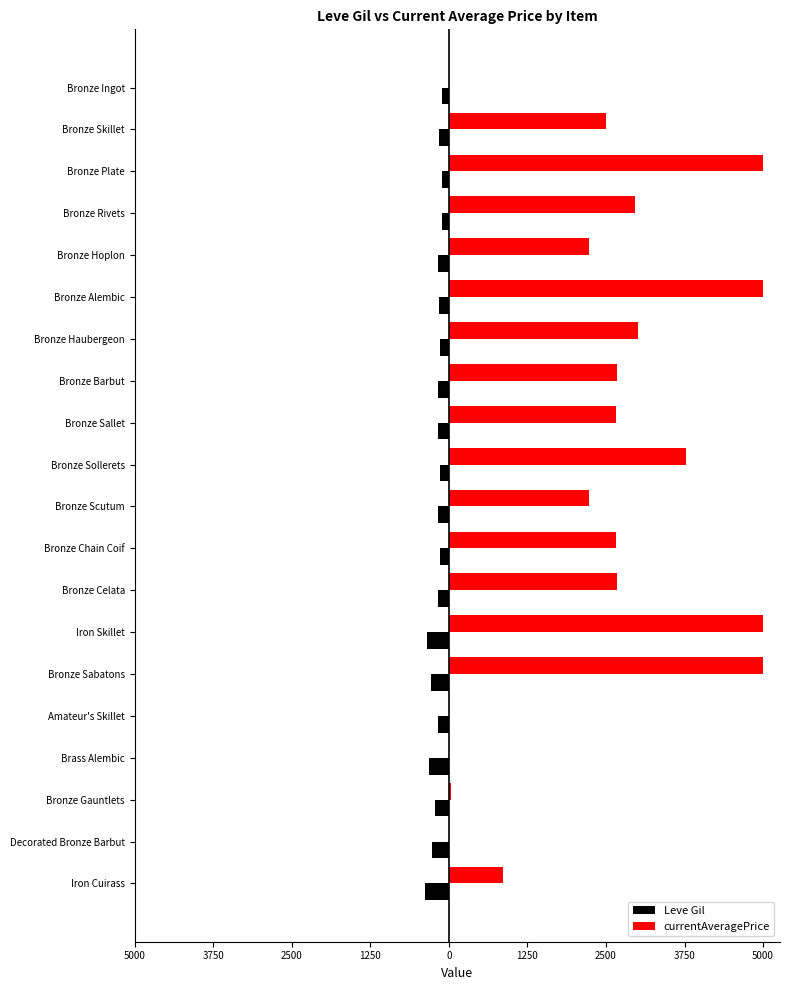

What are all the series names shown in the legend?

Leve Gil, currentAveragePrice